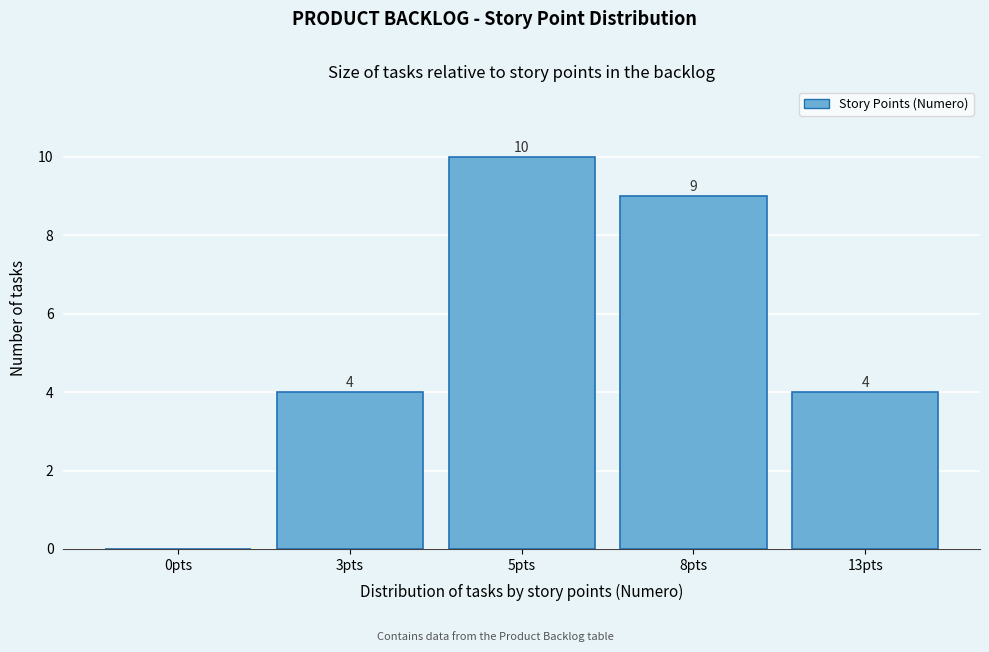

Which label corresponds to the largest value in the chart?

5pts